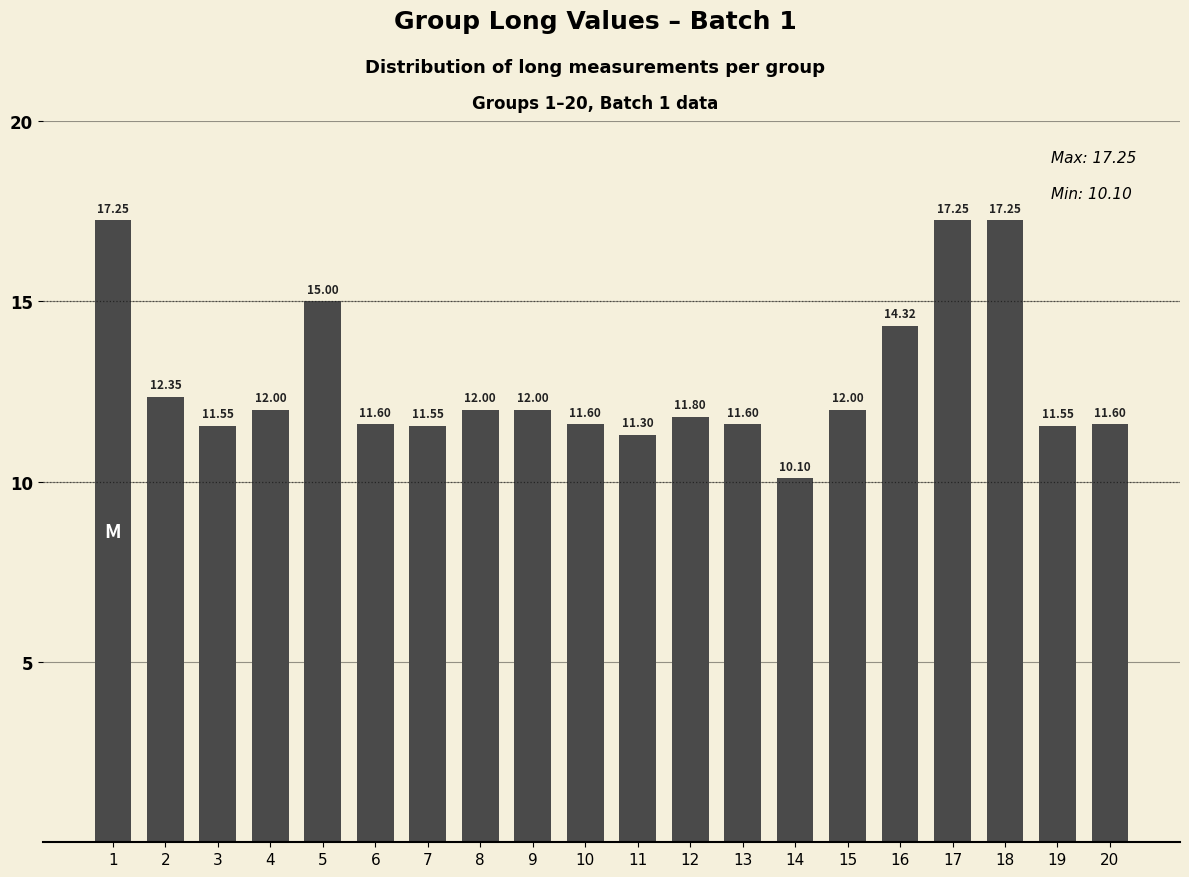

What is the difference between the maximum and minimum values?

7.2